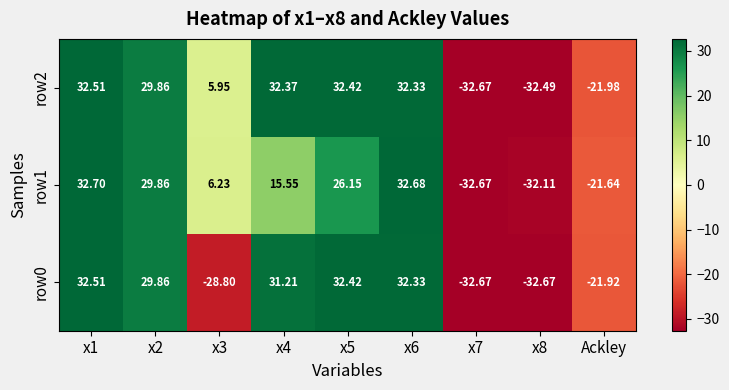

Is the value of row0 at x6 greater than the value of row2 at x4?

No